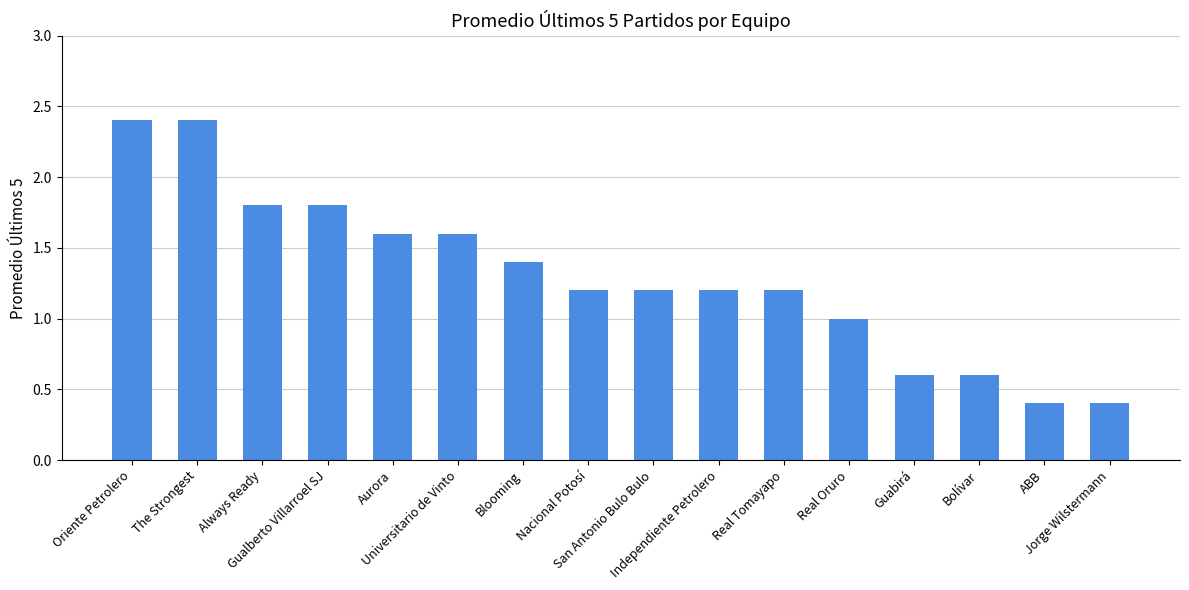

What is the smallest value displayed?

0.4